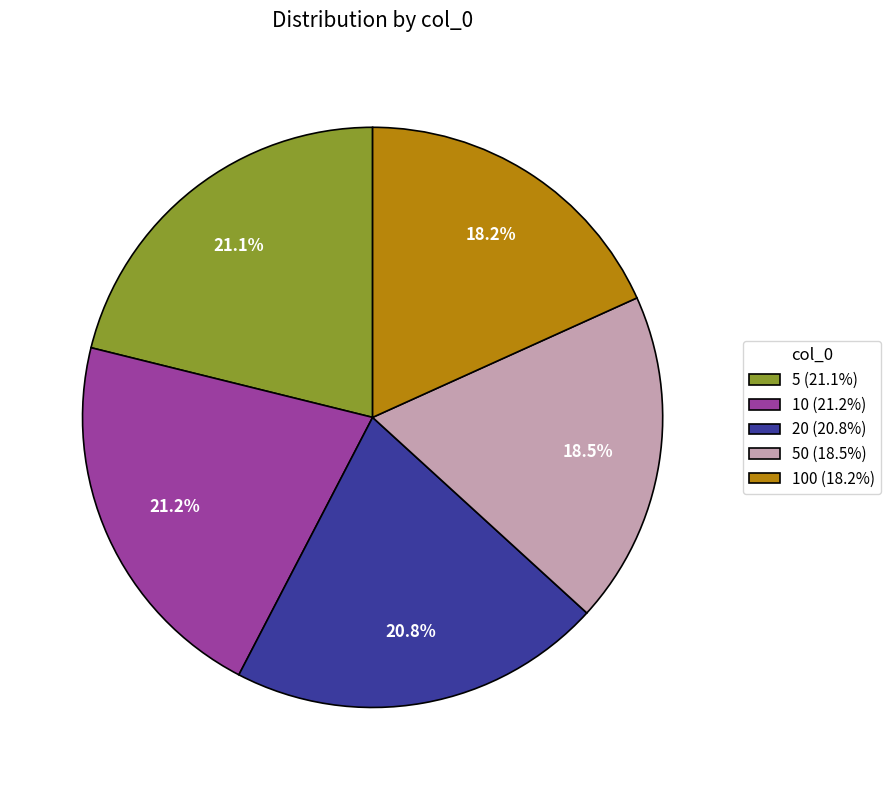

Does any single category account for the majority?

No